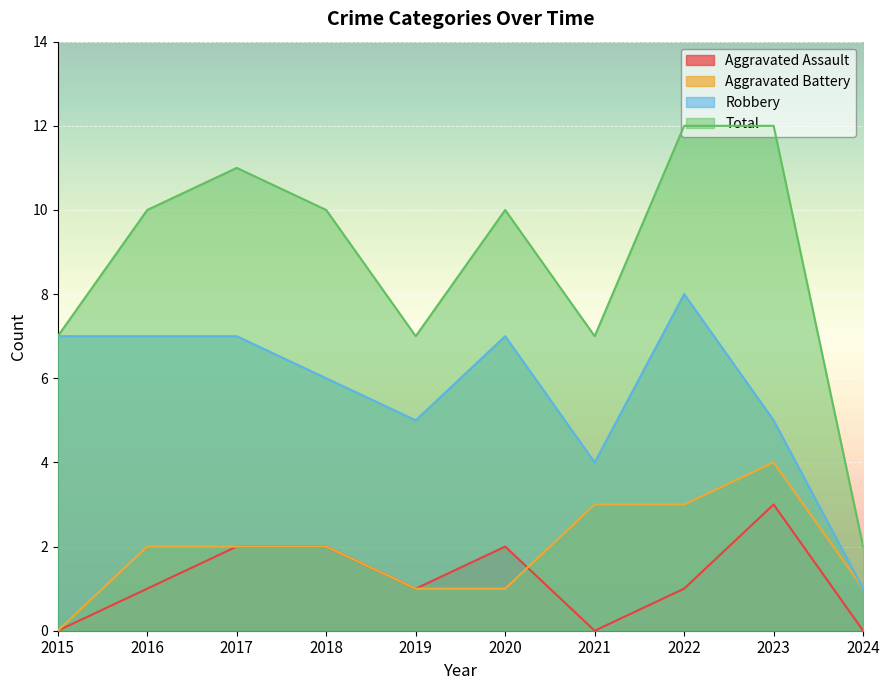

True or false: Aggravated Assault and Total intersect in this chart.

False